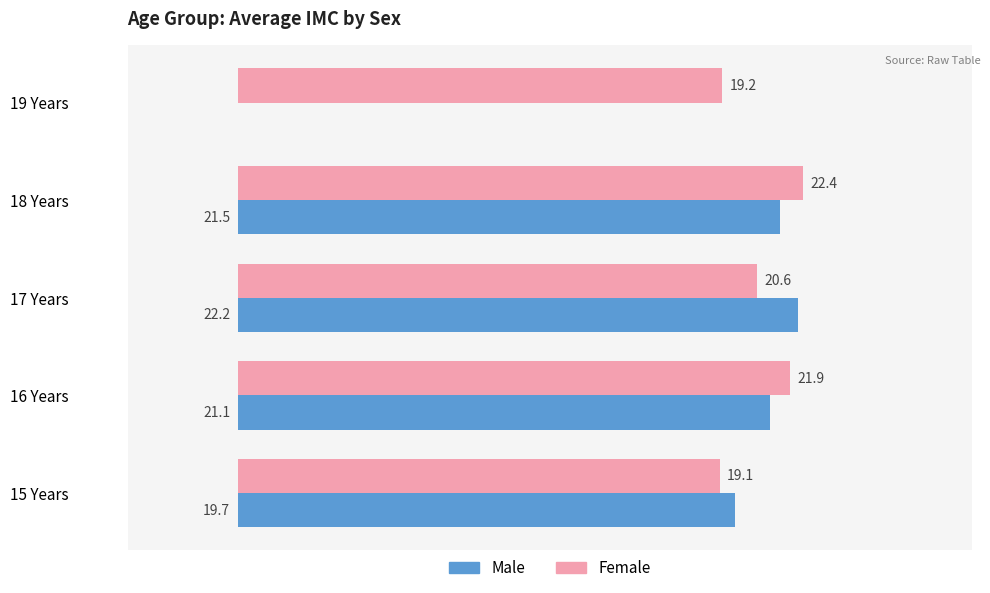

At which label is Female closest to 20?

17 Years